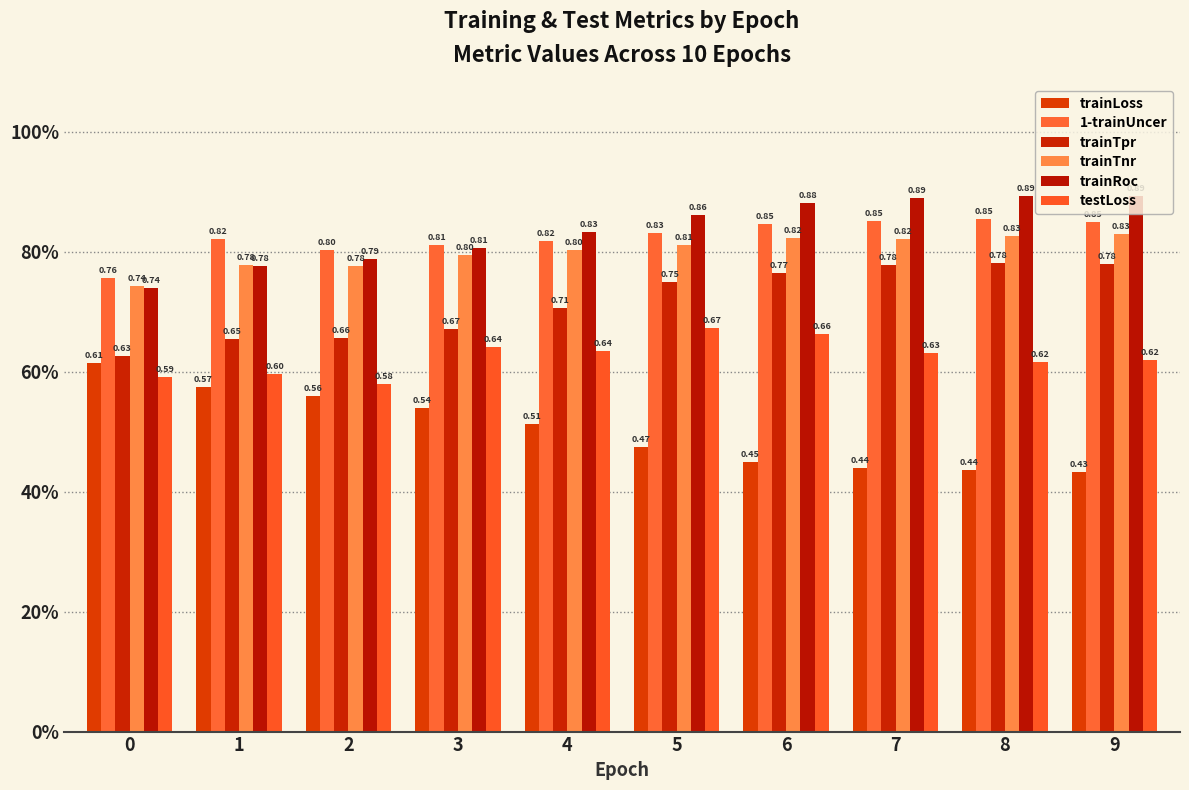

What is the value of the trainTnr bar at the 9th from the left?

0.8